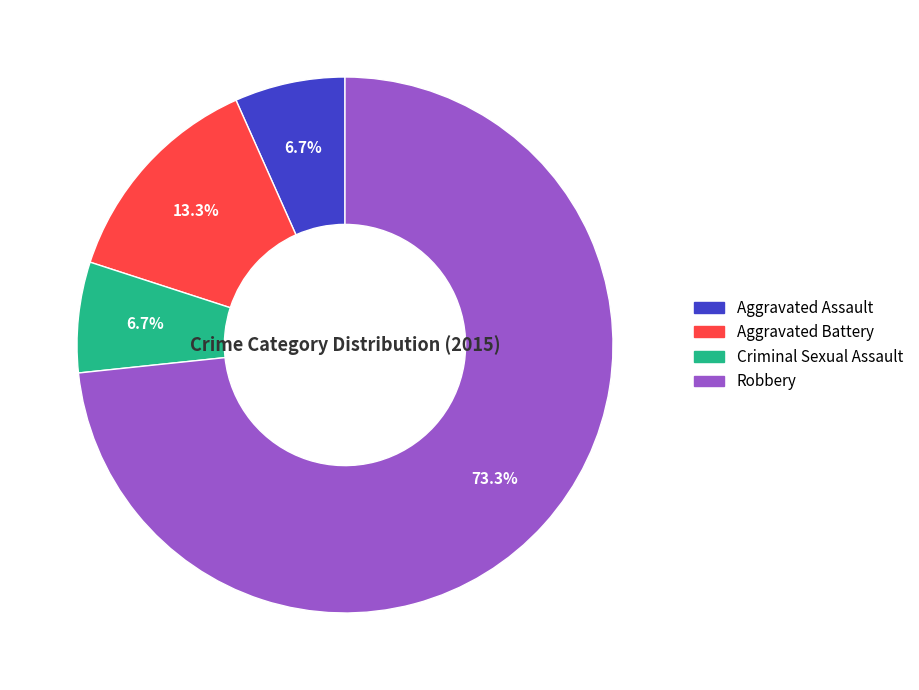

Which has a higher value, Robbery or Aggravated Battery?

Robbery